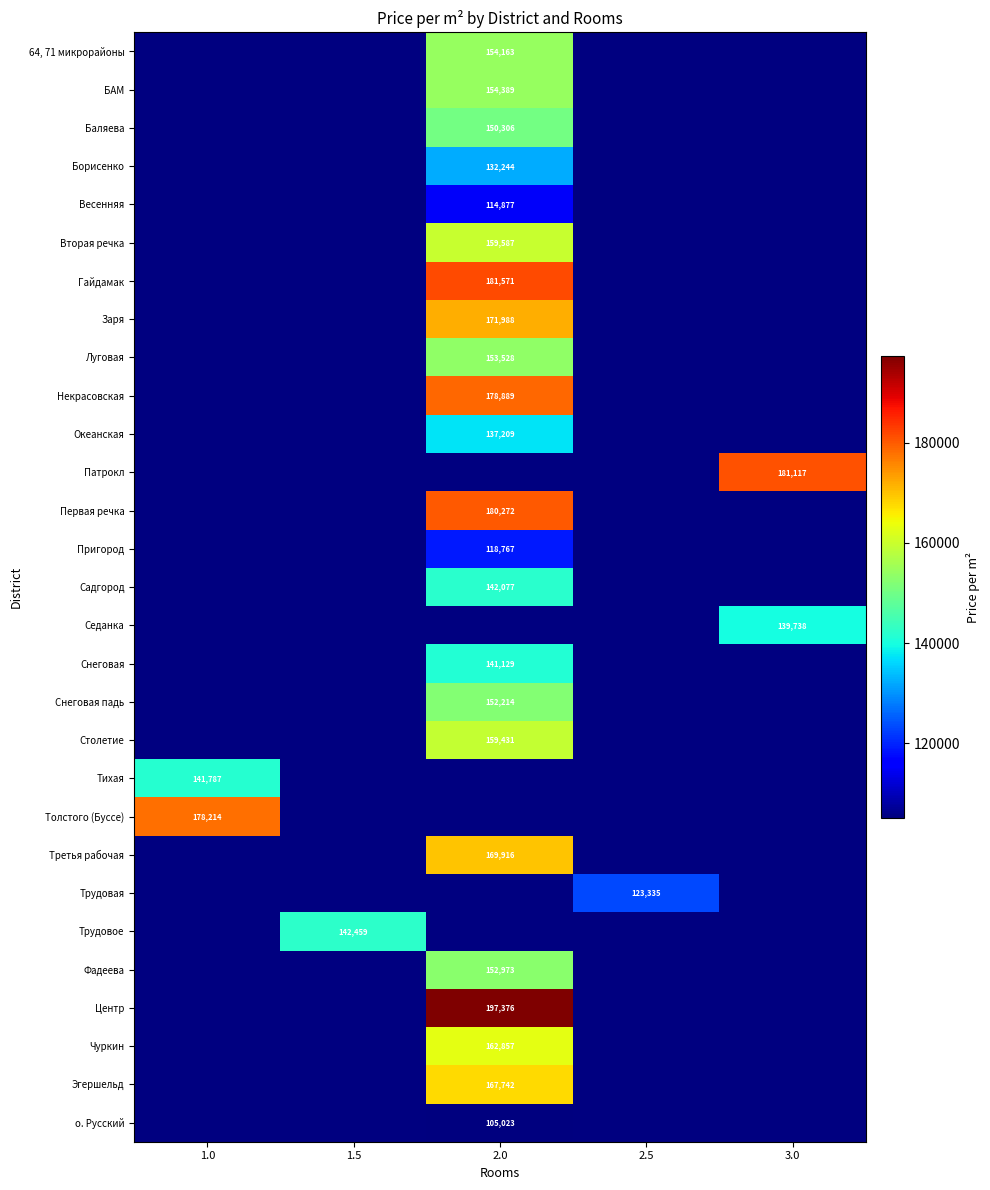

At which category does the chart reach its peak across all series?

2.0